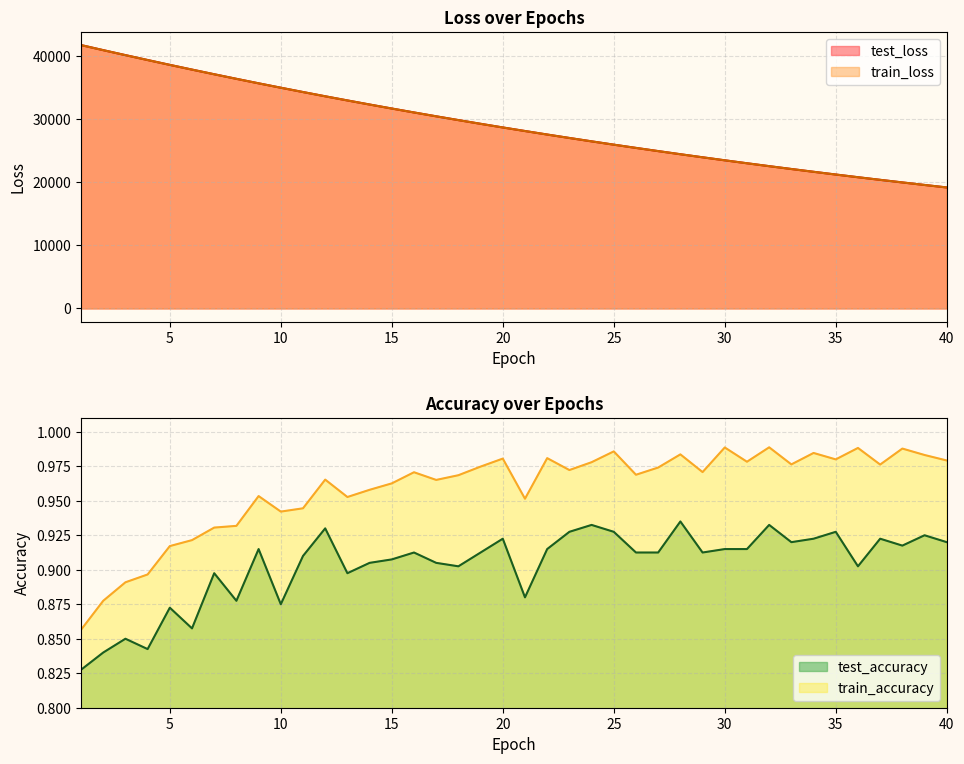

Reading left to right, transcribe all the data shown in this chart.

test_loss: 41685.5	40881.2	40092.9	39318.4	38550.5	37802.3	37065.1	36341.6	35630.4	34934.9	34251.5	33578.7	32921.8	32275.9	31641.8	31019.5	30409.9	29811.0	29222.7	28645.5	28082.0	27525.4	26980.8	26446.6	25922.3	25408.8	24904.0	24408.1	23923.5	23446.2	22979.3	22520.1	22070.6	21629.1	21195.7	20770.9	20354.0	19944.9	19543.9	19150.5
train_loss: 41681.7	40879.3	40090.0	39314.5	38548.7	37799.6	37063.0	36339.7	35629.0	34933.0	34249.5	33577.8	32920.1	32273.8	31640.0	31018.0	30407.6	29808.6	29220.8	28644.2	28079.5	27523.8	26979.5	26445.2	25921.1	25407.1	24902.5	24407.4	23921.9	23445.2	22977.8	22519.1	22069.2	21627.7	21194.7	20769.7	20353.1	19944.0	19542.9	19149.4
test_accuracy: 0.8	0.8	0.9	0.8	0.9	0.9	0.9	0.9	0.9	0.9	0.9	0.9	0.9	0.9	0.9	0.9	0.9	0.9	0.9	0.9	0.9	0.9	0.9	0.9	0.9	0.9	0.9	0.9	0.9	0.9	0.9	0.9	0.9	0.9	0.9	0.9	0.9	0.9	0.9	0.9
train_accuracy: 0.9	0.9	0.9	0.9	0.9	0.9	0.9	0.9	1.0	0.9	0.9	1.0	1.0	1.0	1.0	1.0	1.0	1.0	1.0	1.0	1.0	1.0	1.0	1.0	1.0	1.0	1.0	1.0	1.0	1.0	1.0	1.0	1.0	1.0	1.0	1.0	1.0	1.0	1.0	1.0